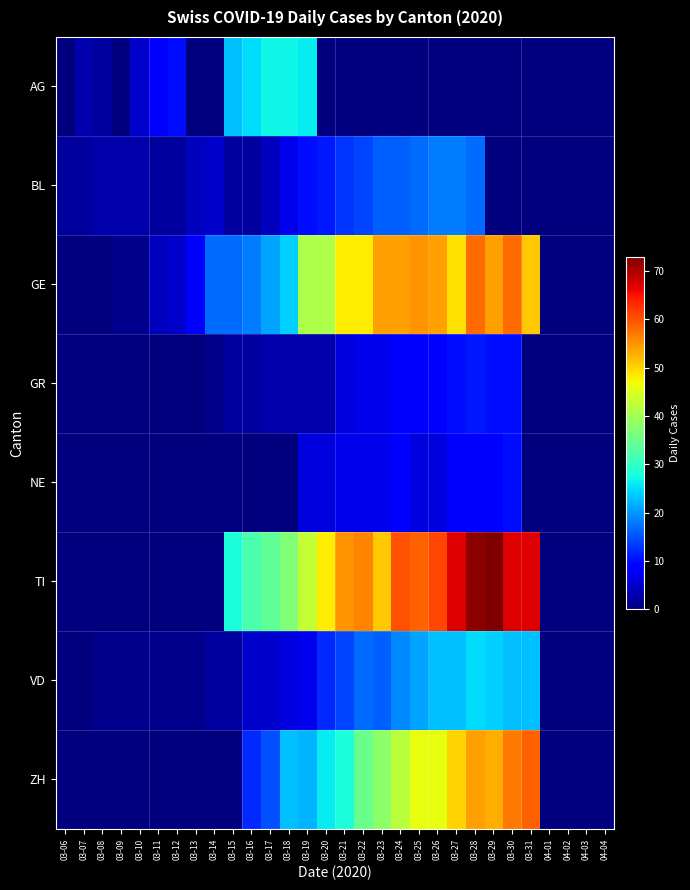

What is the total value across all series at 03-13?

14